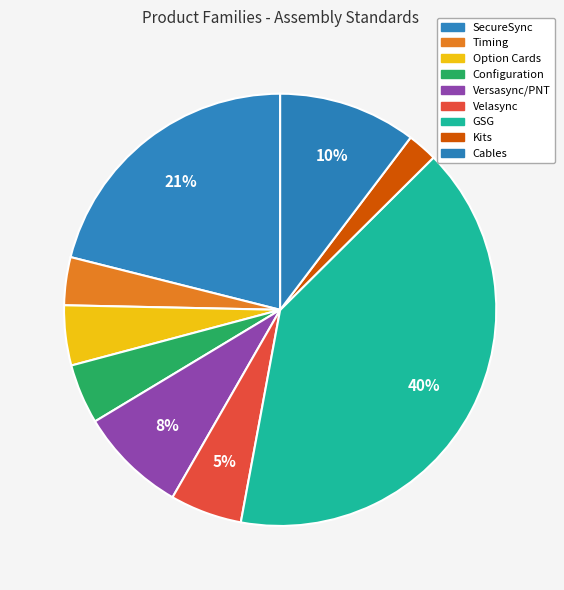

How many segments does this pie chart have?

9